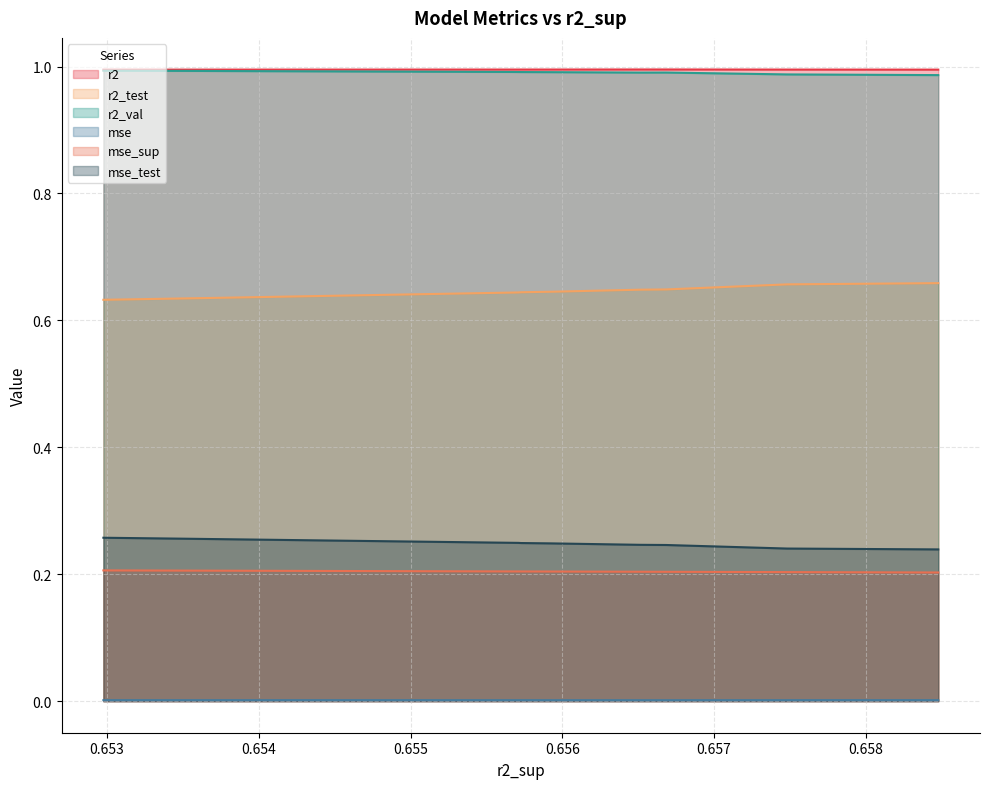

True or false: mse_sup and r2_test cross at least once.

False